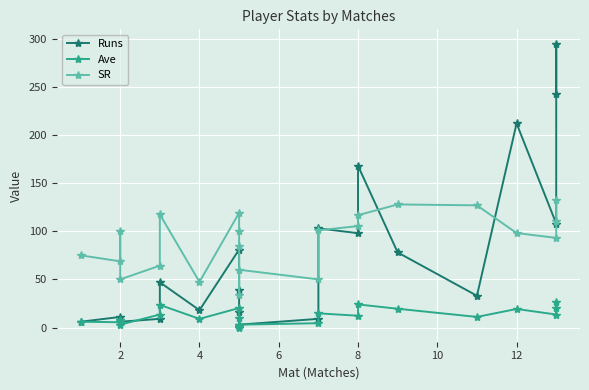

Which series has the widest spread of values?

Runs